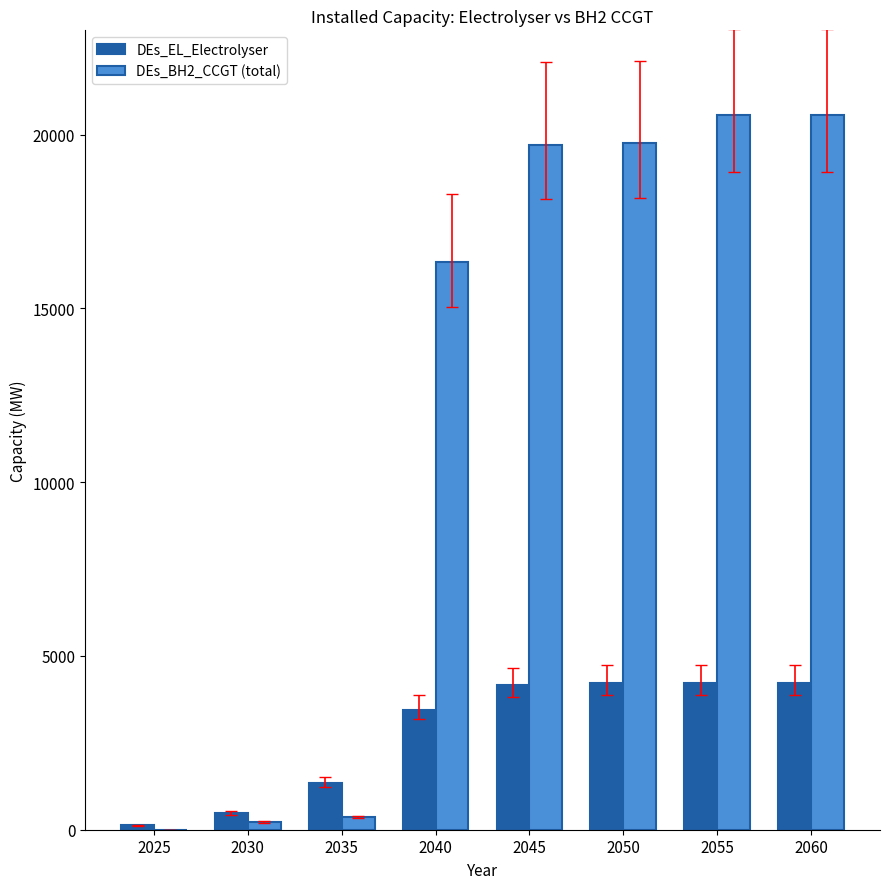

Where is DEs_BH2_CCGT (total) nearest to the value 10282?

2040